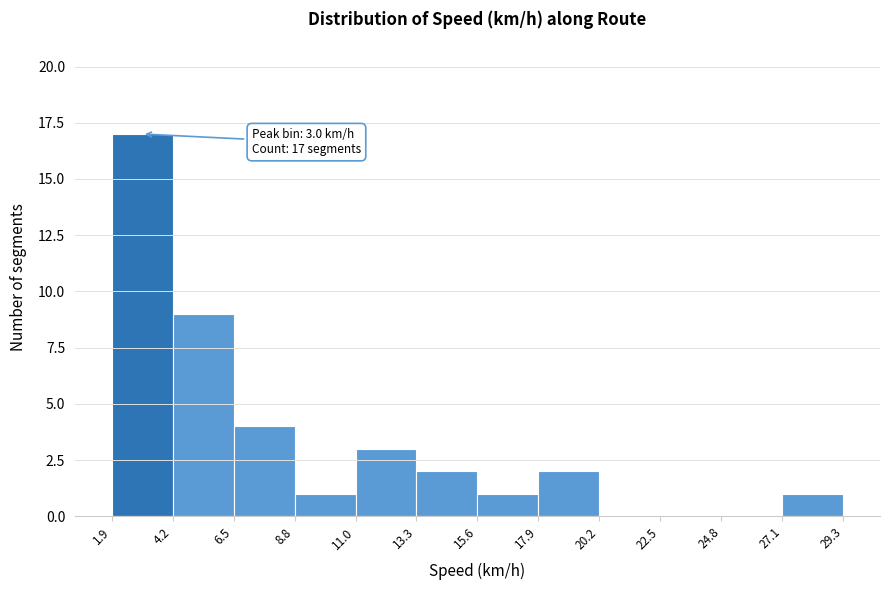

Over which range of the x-axis is the bar tallest?

1.9 to 4.2